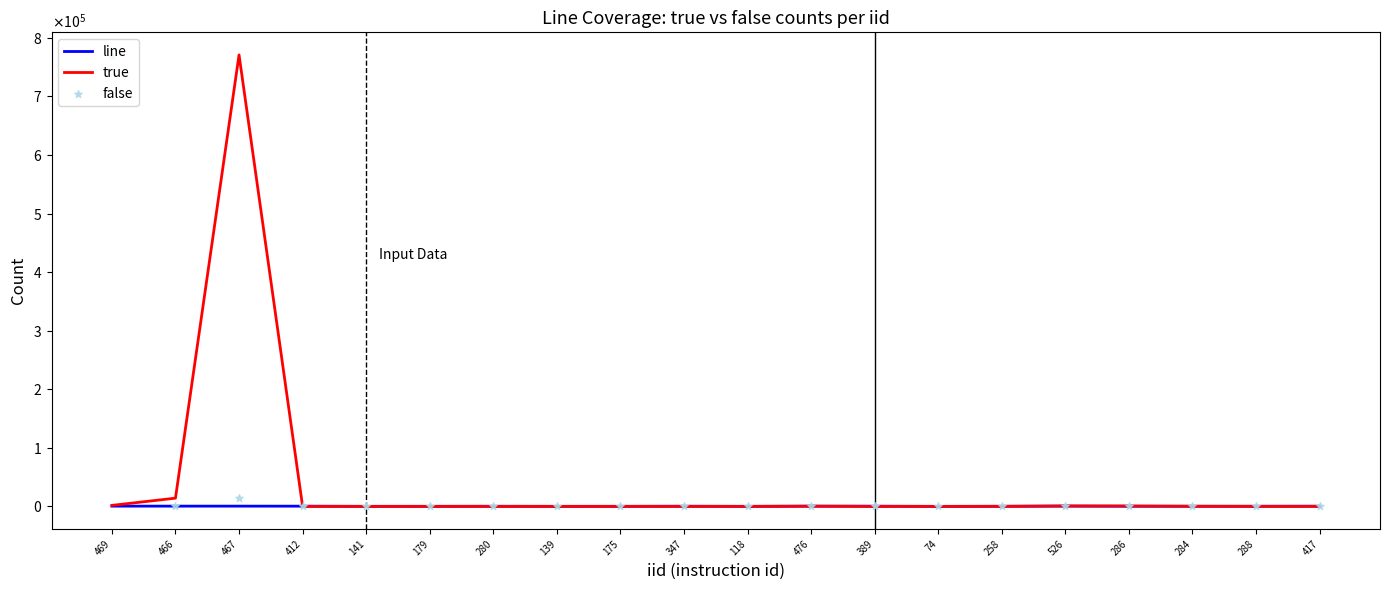

Which series has the largest total across all categories?

true